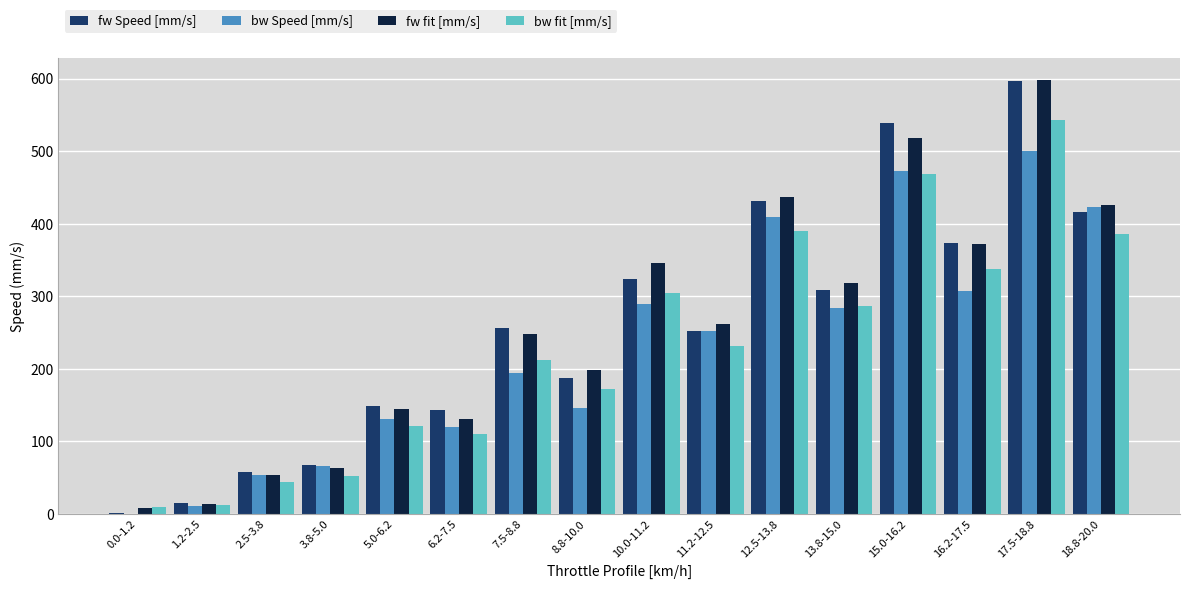

At which category does the chart reach its peak across all series?

17.5-18.8